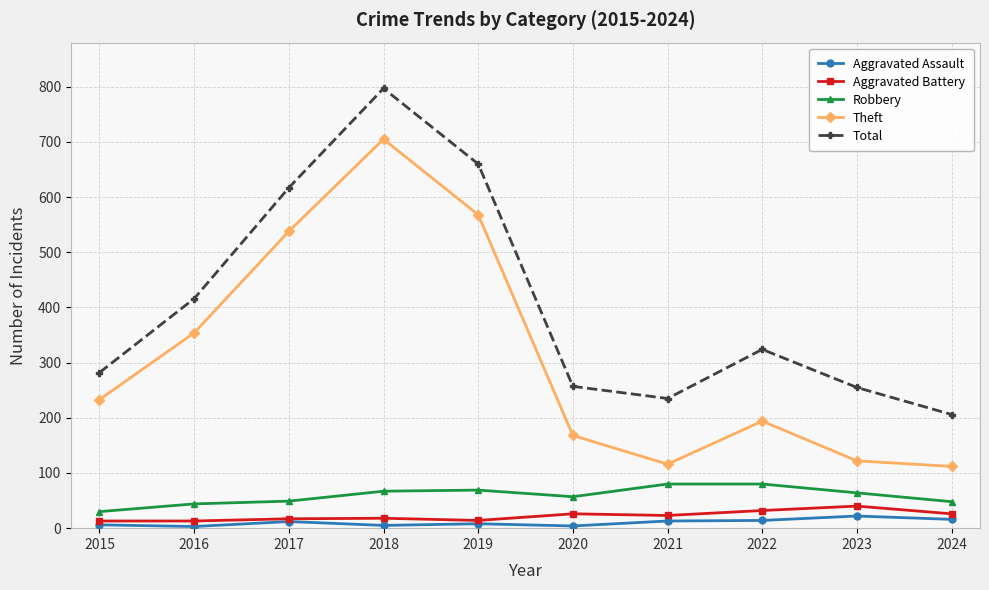

Which series has the widest spread of values?

Theft